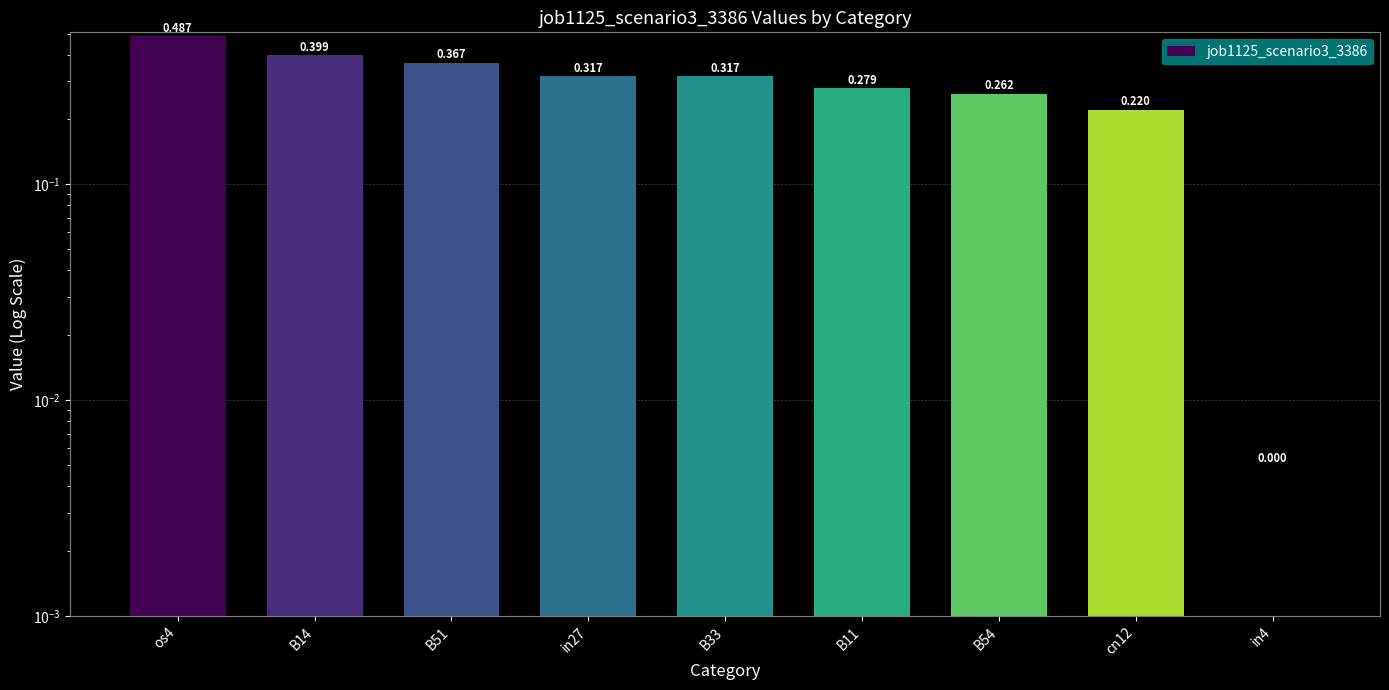

What is the label of the 2nd bar from the right?

cn12